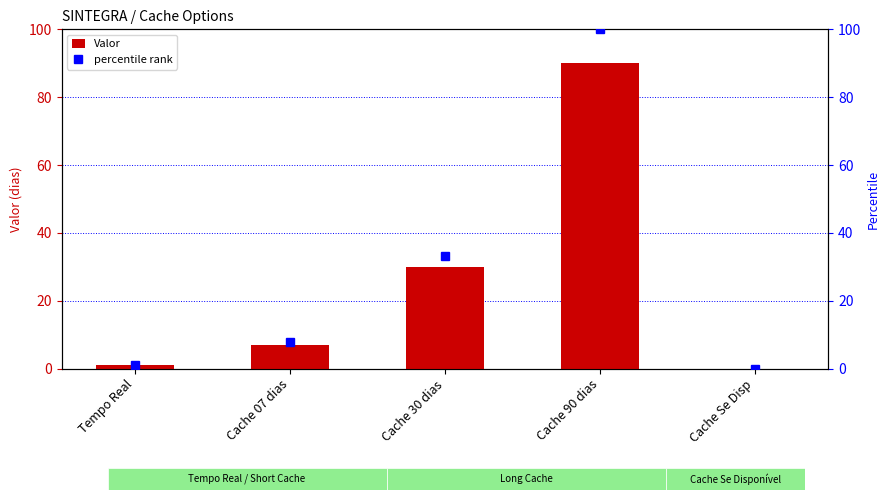

Rank the categories by value from lowest to highest.

Cache Se Disp, Tempo Real, Cache 07 dias, Cache 30 dias, Cache 90 dias